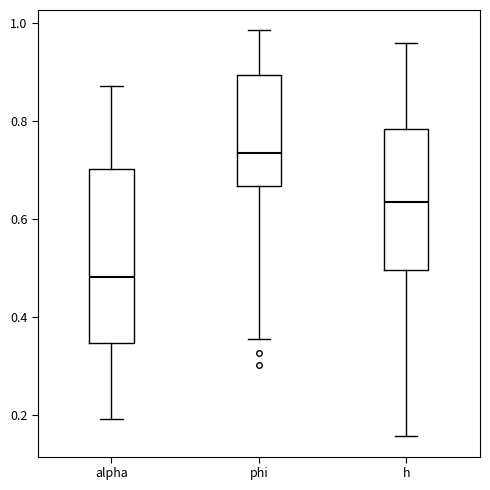

Which box has the highest median line?

phi